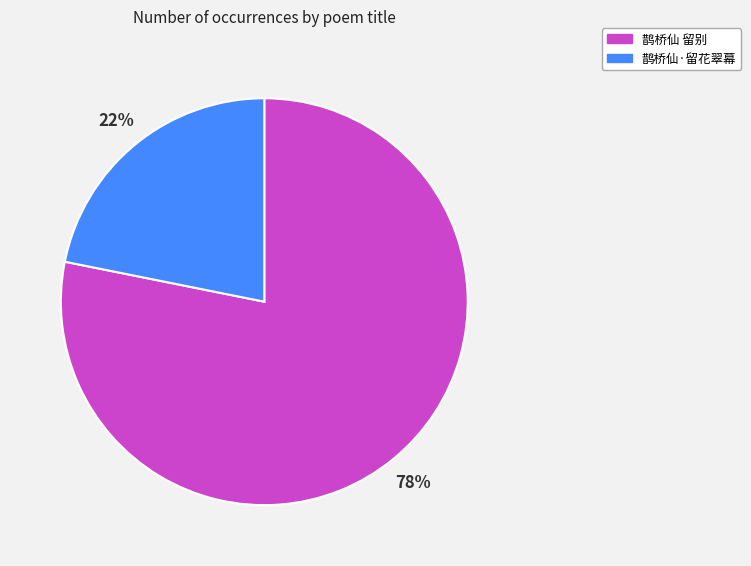

Is 鹊桥仙 留别 the majority of the pie?

Yes